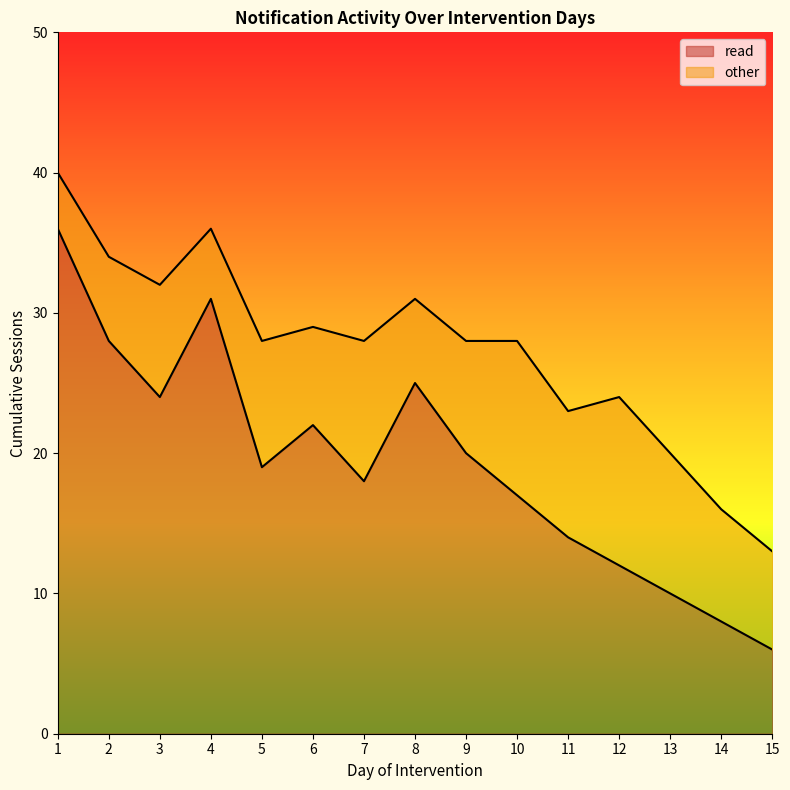

Does the chart display data point markers on the line(s)?

No